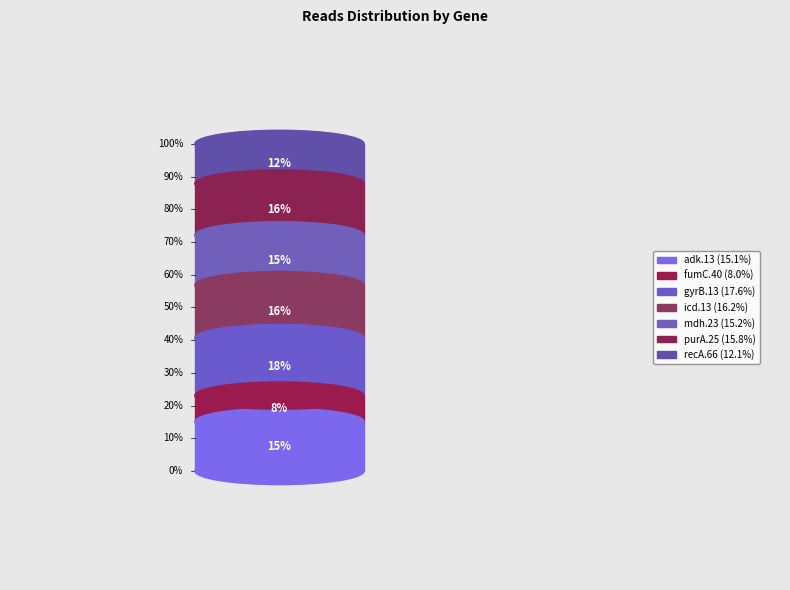

To the nearest percent, what percentage of the pie is purA.25?

16%